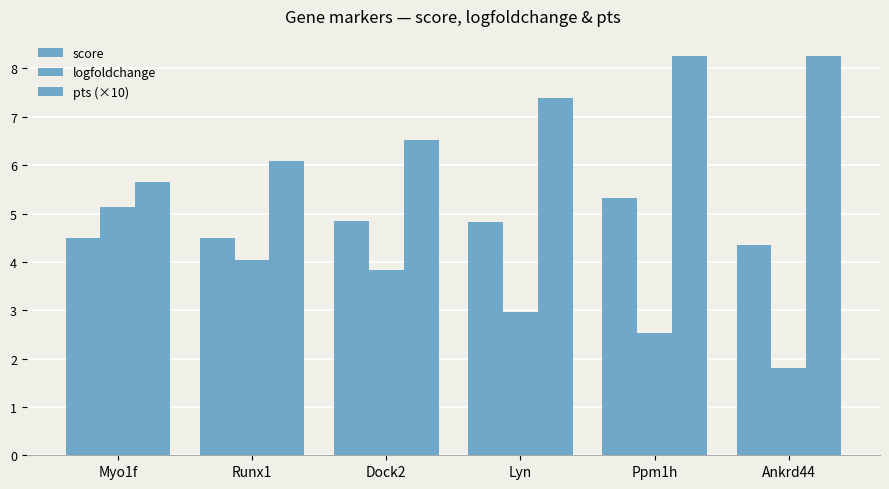

What is the difference between the highest and lowest values at Myo1f?

1.2